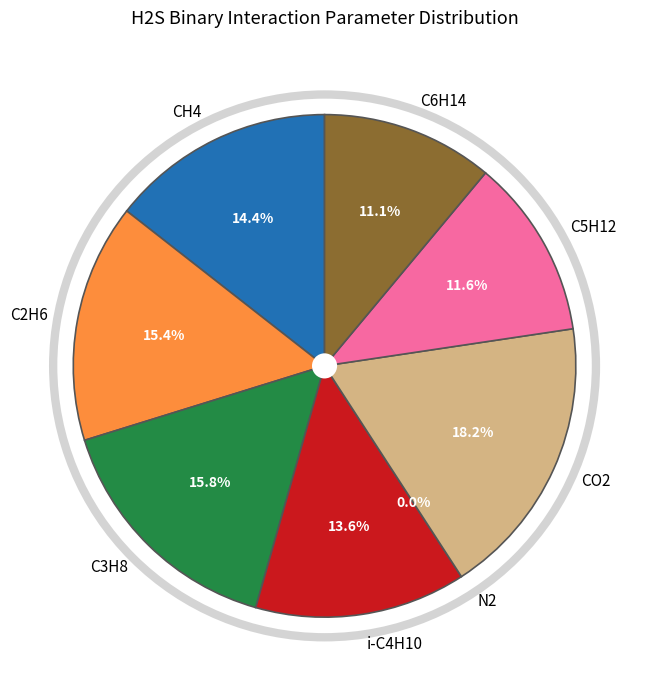

Which category has the smallest portion of the pie?

N2